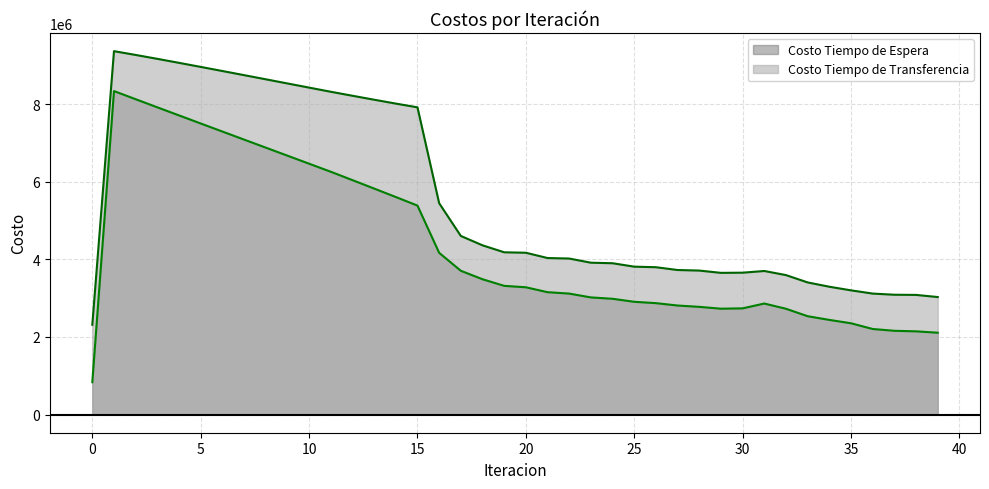

True or false: Costo Tiempo de Transferencia and Costo Tiempo de Espera intersect in this chart.

False